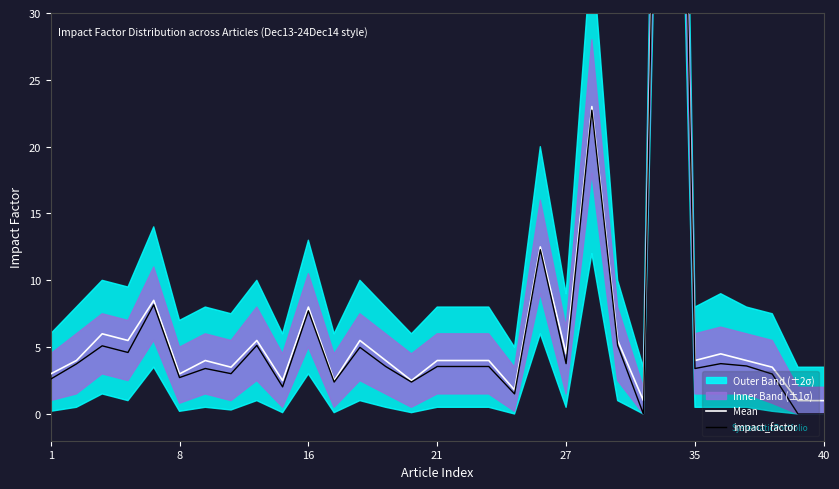

Between 1 and 16, which is larger?

16